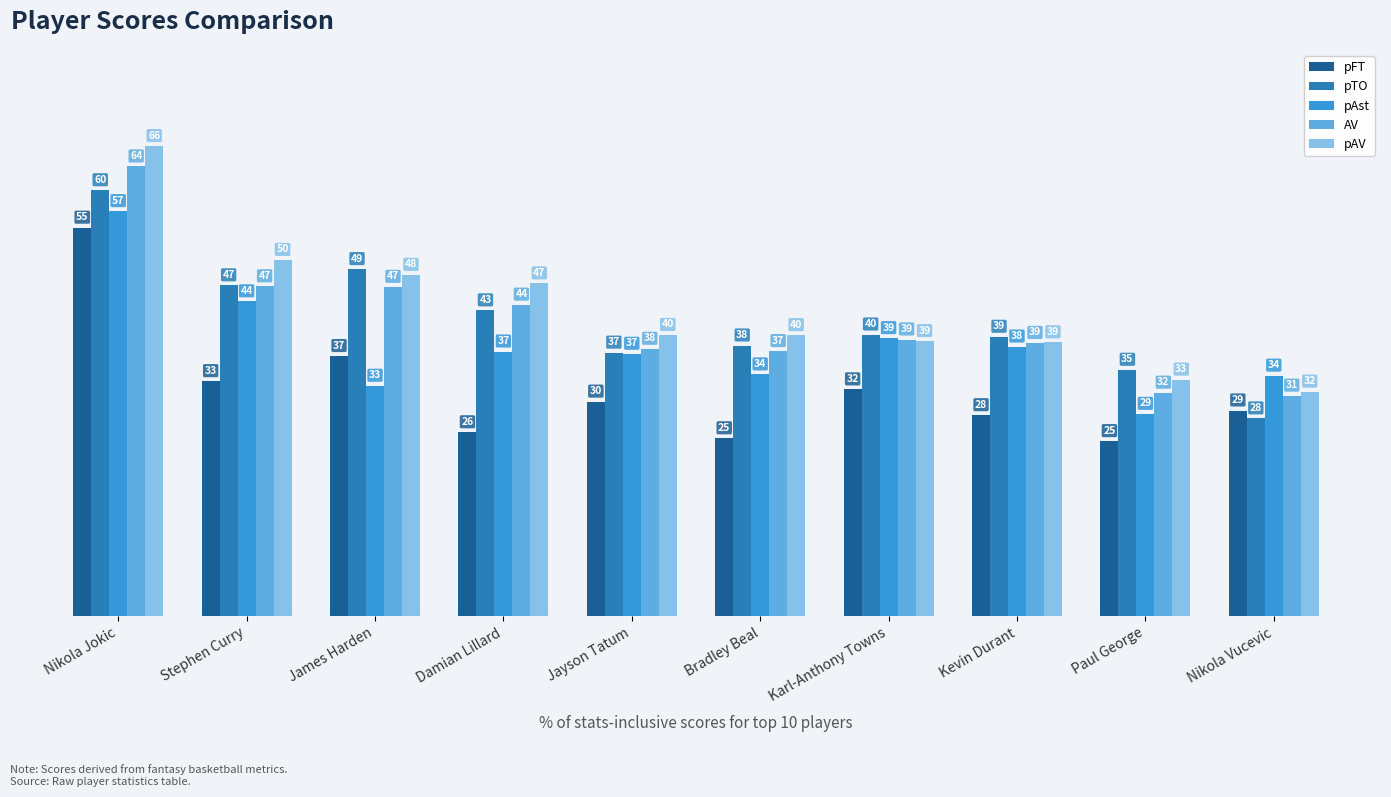

Which series has the largest range (max minus min)?

pAV